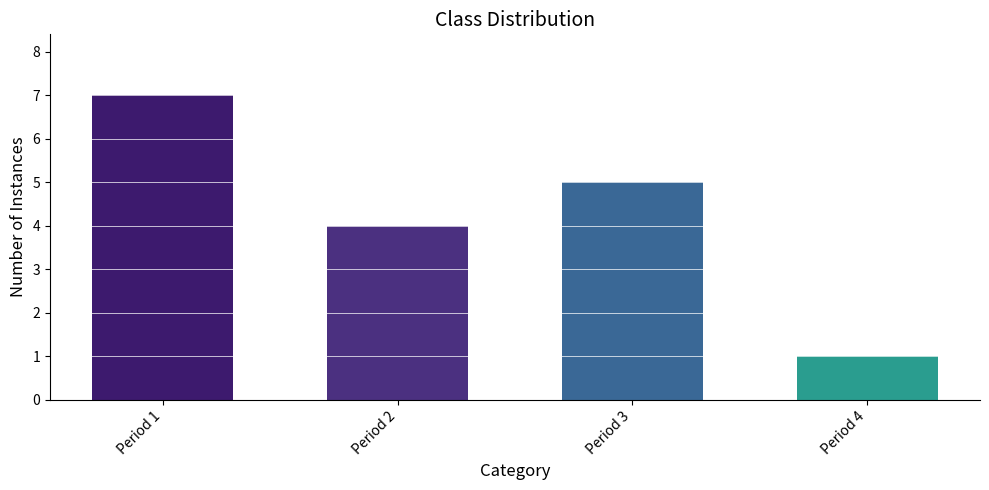

What is the value of the 4th bar from the left?

1